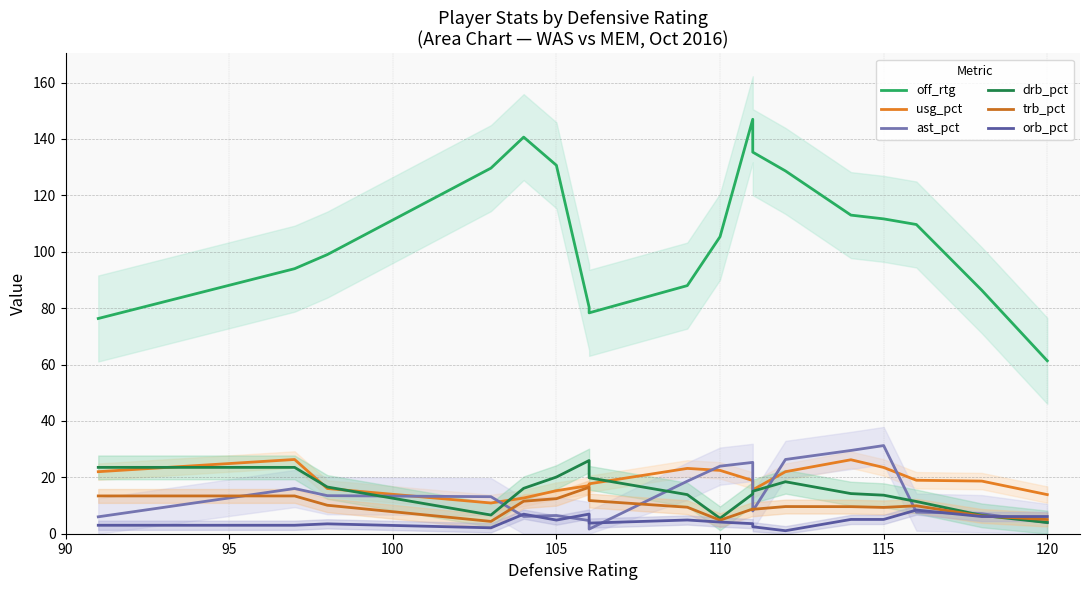

Which series has the largest total across all categories?

off_rtg